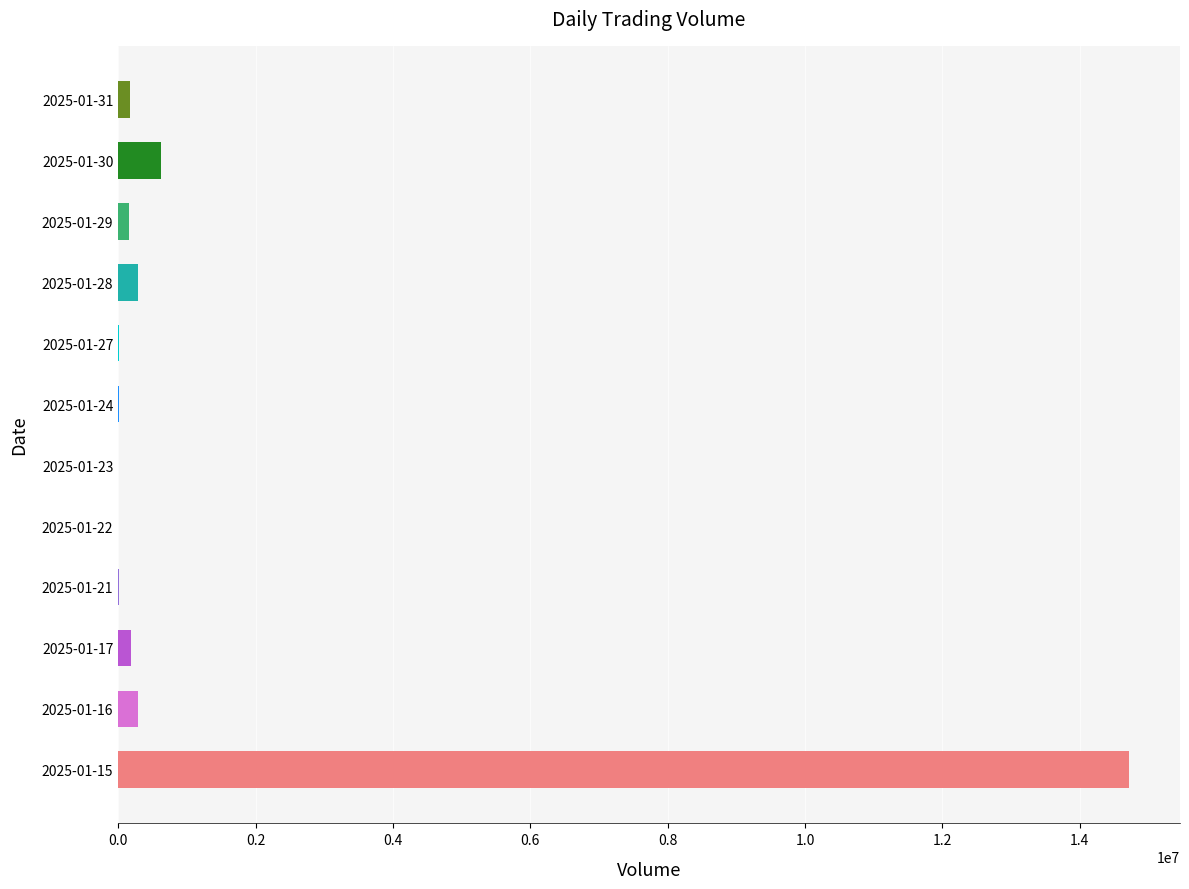

How many distinct data groups are displayed?

1